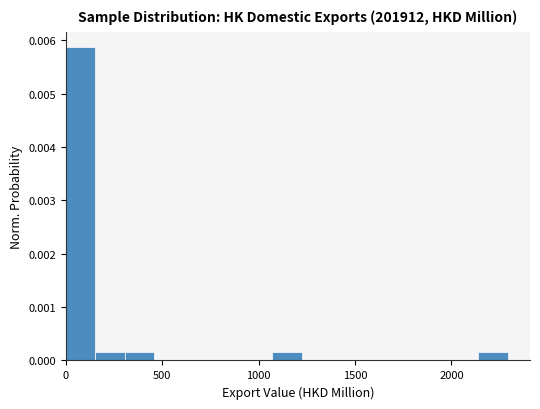

Read against the x-axis, roughly where is the centre of the tallest bar?

100